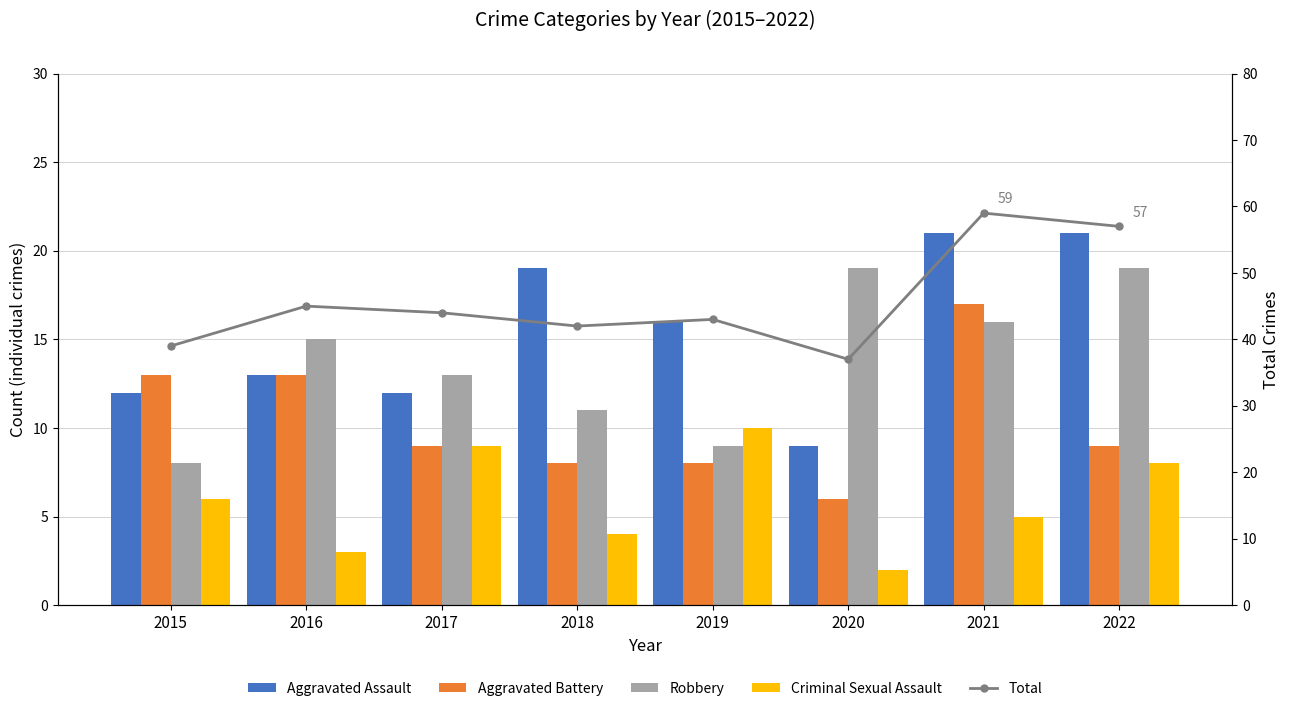

How many data points does each series have?

8